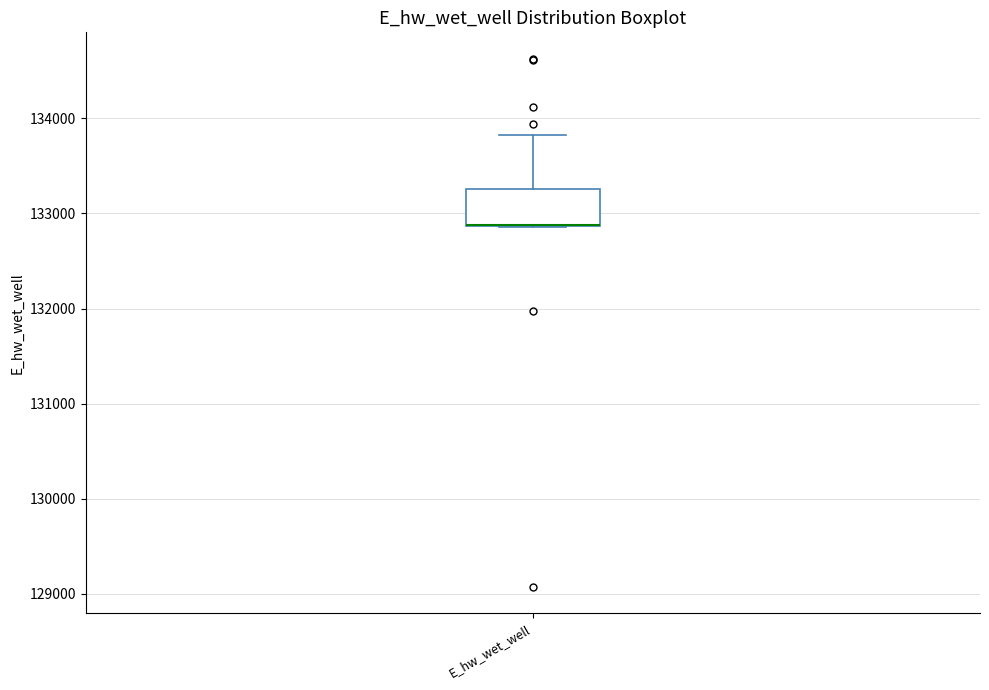

Read this box plot against the y-axis: the position of the median line, the range covered by the box, and the ends of both whiskers. The values are not printed on the chart, so give them approximately, as read against the axis.

median 132900 (drawn on the box's lower edge), box 132900 to 133300, whiskers 132900 to 133800